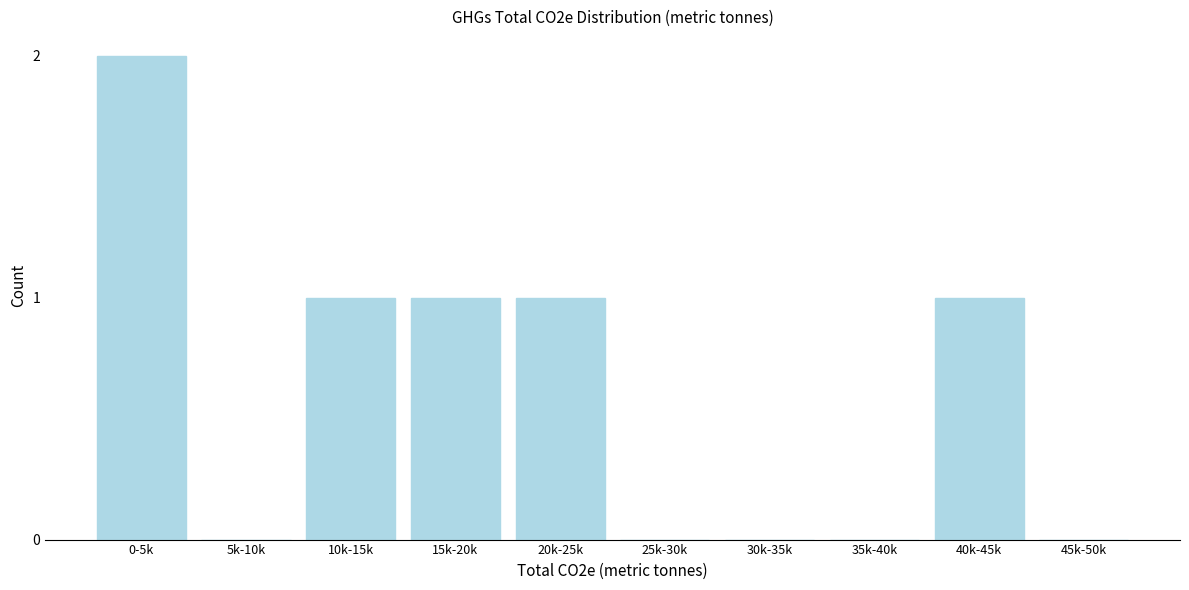

Reading left to right, list all the values displayed in this chart.

0-5k=2	5k-10k=0	10k-15k=1	15k-20k=1	20k-25k=1	25k-30k=0	30k-35k=0	35k-40k=0	40k-45k=1	45k-50k=0